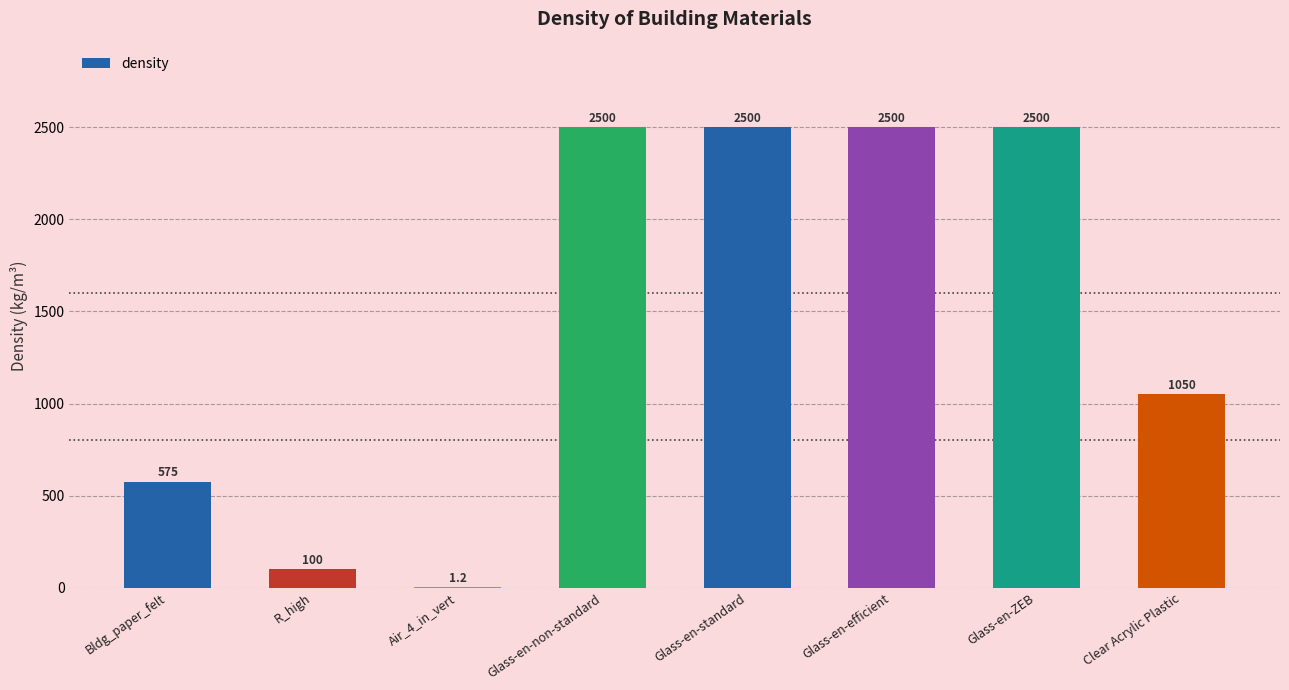

Does the chart contain stacked bars?

No